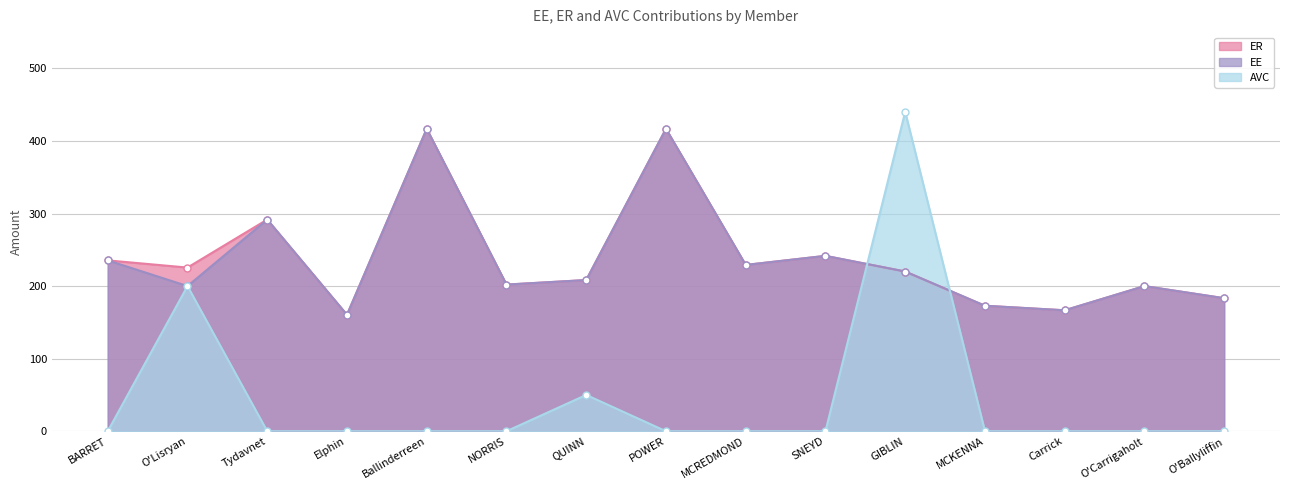

Rank the categories by AVC value from highest to lowest.

GIBLIN, O'Lisryan, QUINN, BARRET, Tydavnet, Elphin, Ballinderreen, NORRIS, POWER, MCREDMOND, SNEYD, MCKENNA, Carrick, O'Carrigaholt, O'Ballyliffin